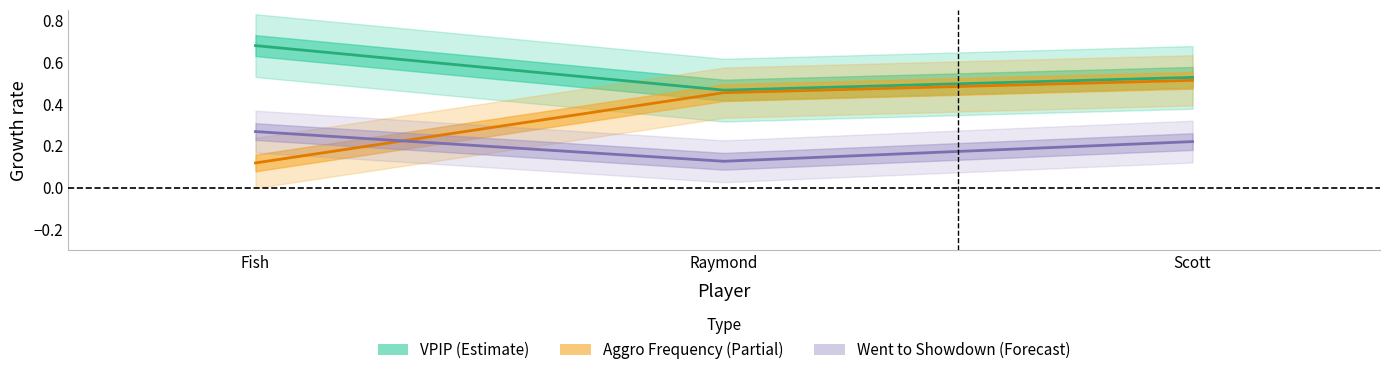

What is the difference between the highest and lowest values at Scott?

0.3